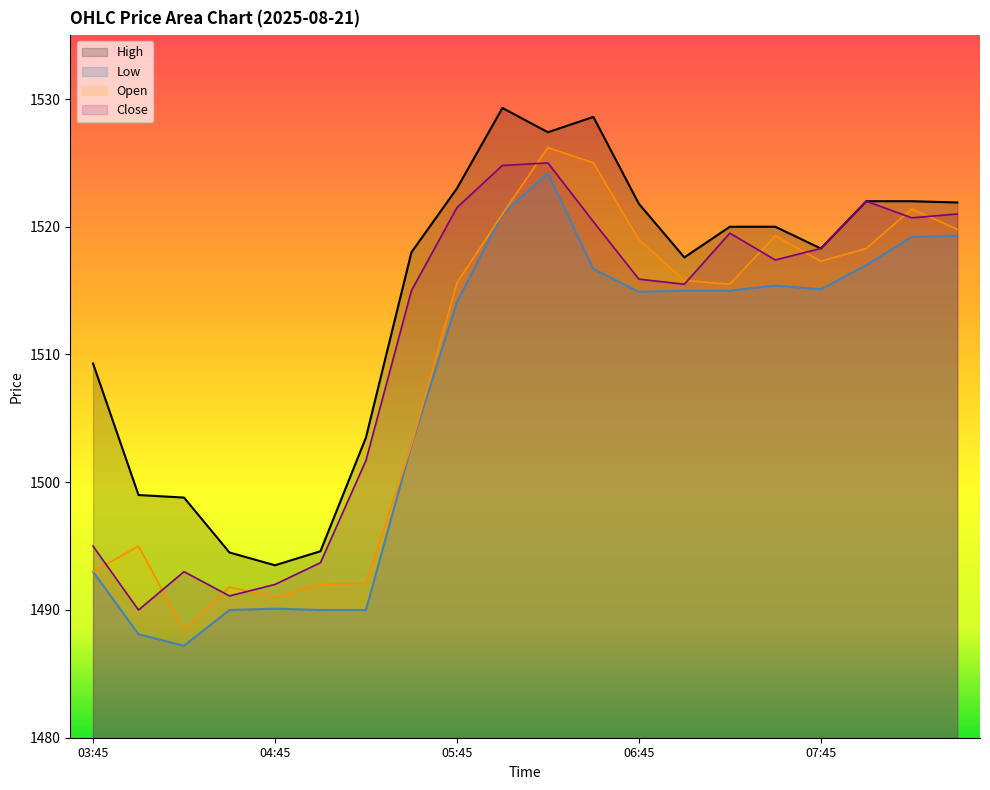

At which label is Close closest to 1507?

05:15